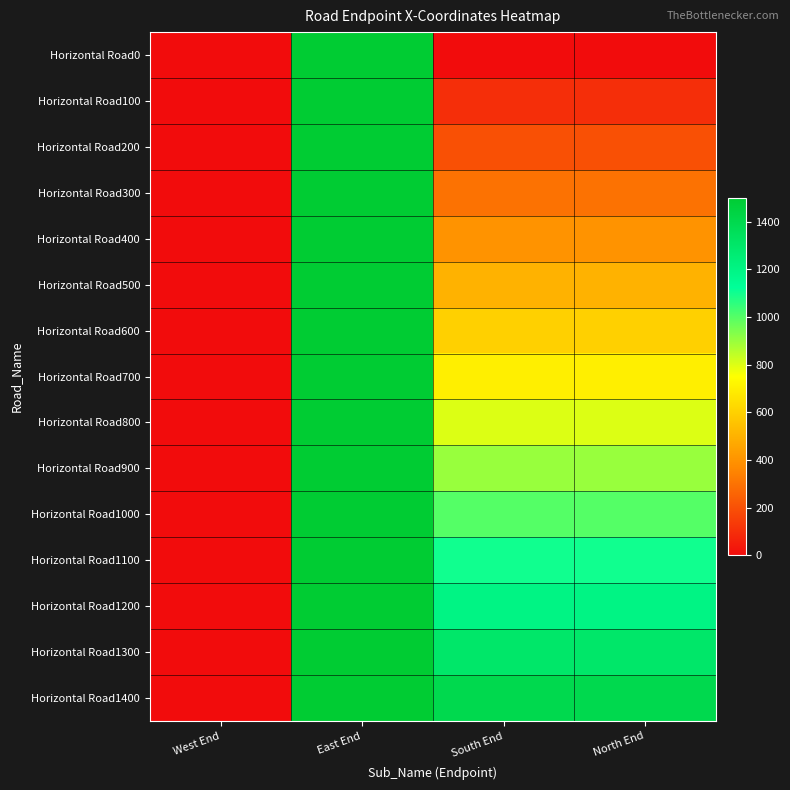

Count the number of categories in the chart.

4